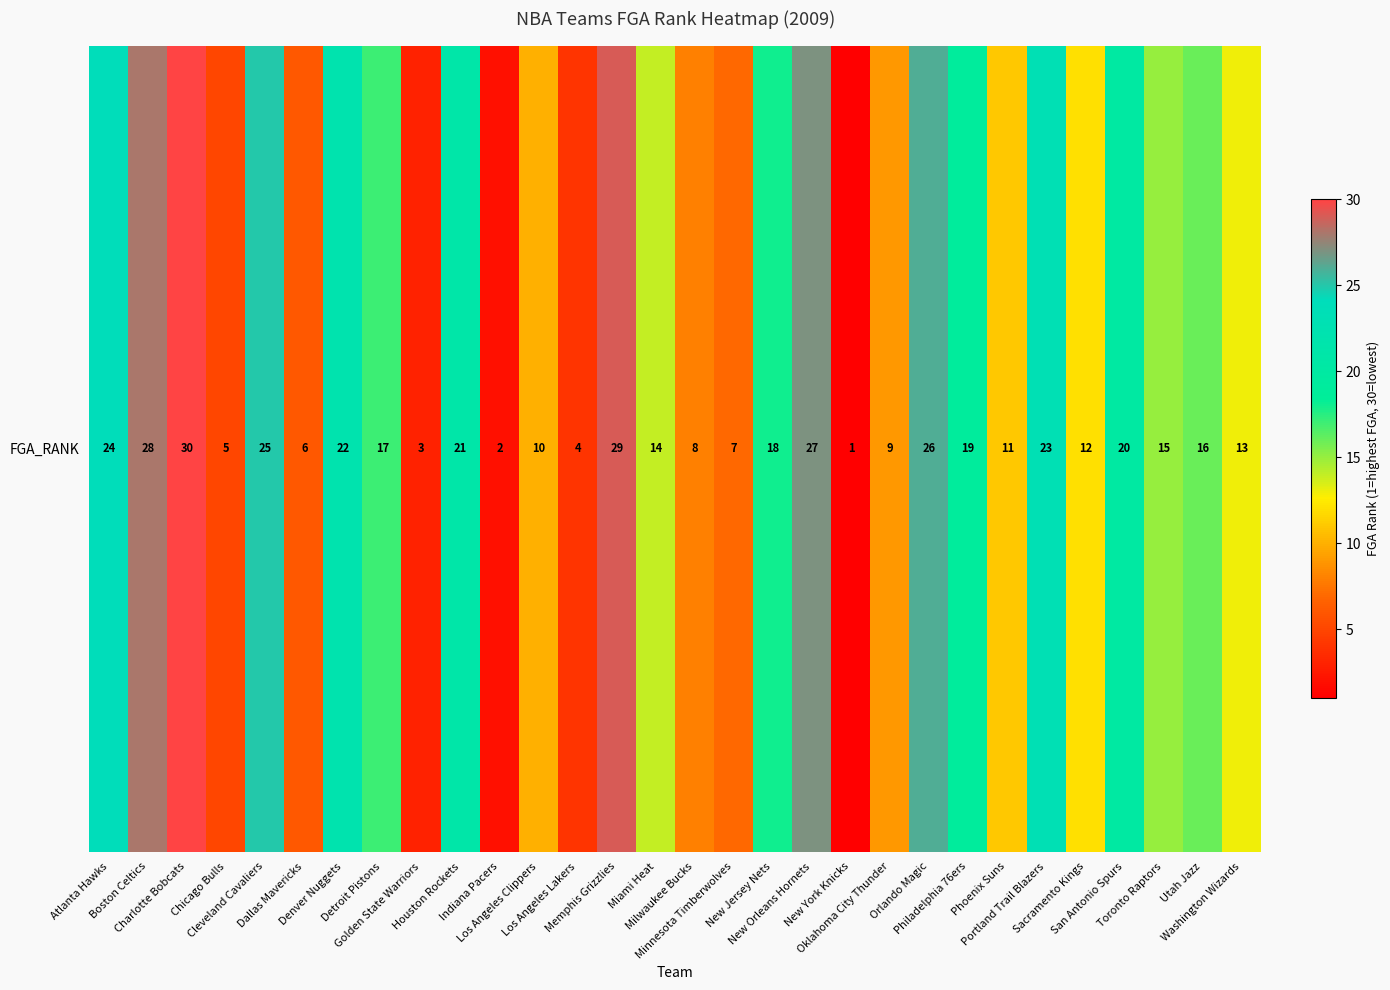

Reading left to right, transcribe all the data shown in this chart.

Atlanta Hawks=24	Boston Celtics=28	Charlotte Bobcats=30	Chicago Bulls=5	Cleveland Cavaliers=25	Dallas Mavericks=6	Denver Nuggets=22	Detroit Pistons=17	Golden State Warriors=3	Houston Rockets=21	Indiana Pacers=2	Los Angeles Clippers=10	Los Angeles Lakers=4	Memphis Grizzlies=29	Miami Heat=14	Milwaukee Bucks=8	Minnesota Timberwolves=7	New Jersey Nets=18	New Orleans Hornets=27	New York Knicks=1	Oklahoma City Thunder=9	Orlando Magic=26	Philadelphia 76ers=19	Phoenix Suns=11	Portland Trail Blazers=23	Sacramento Kings=12	San Antonio Spurs=20	Toronto Raptors=15	Utah Jazz=16	Washington Wizards=13